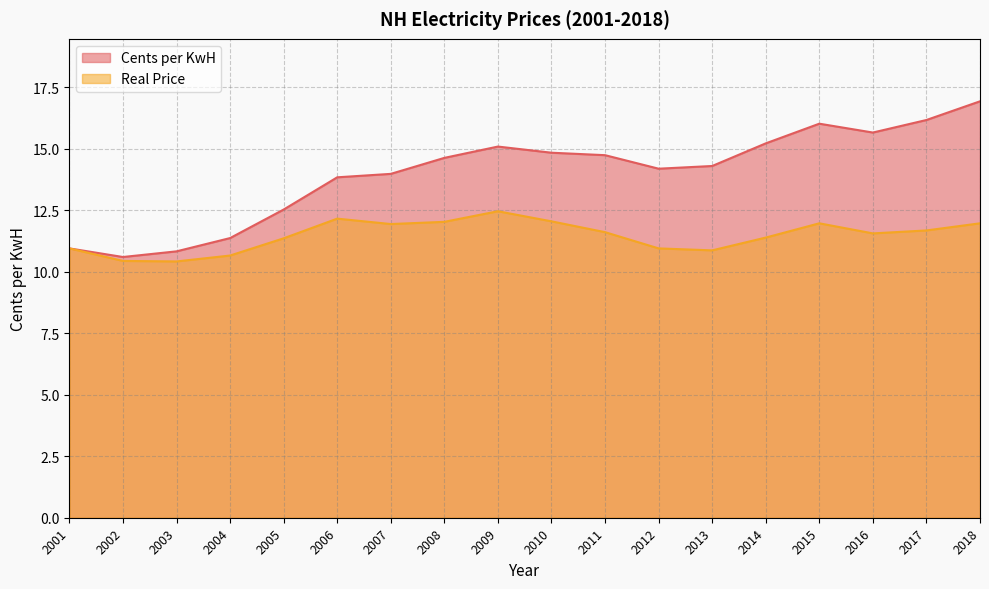

True or false: Cents per KwH and Real Price intersect in this chart.

False